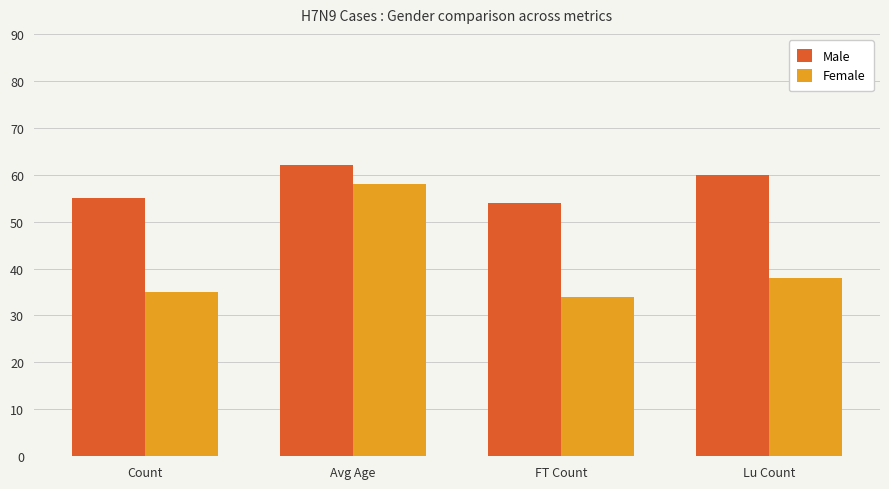

Reading left to right, what are all the values shown in this chart?

Male: 55	62	54	60
Female: 35	58	34	38